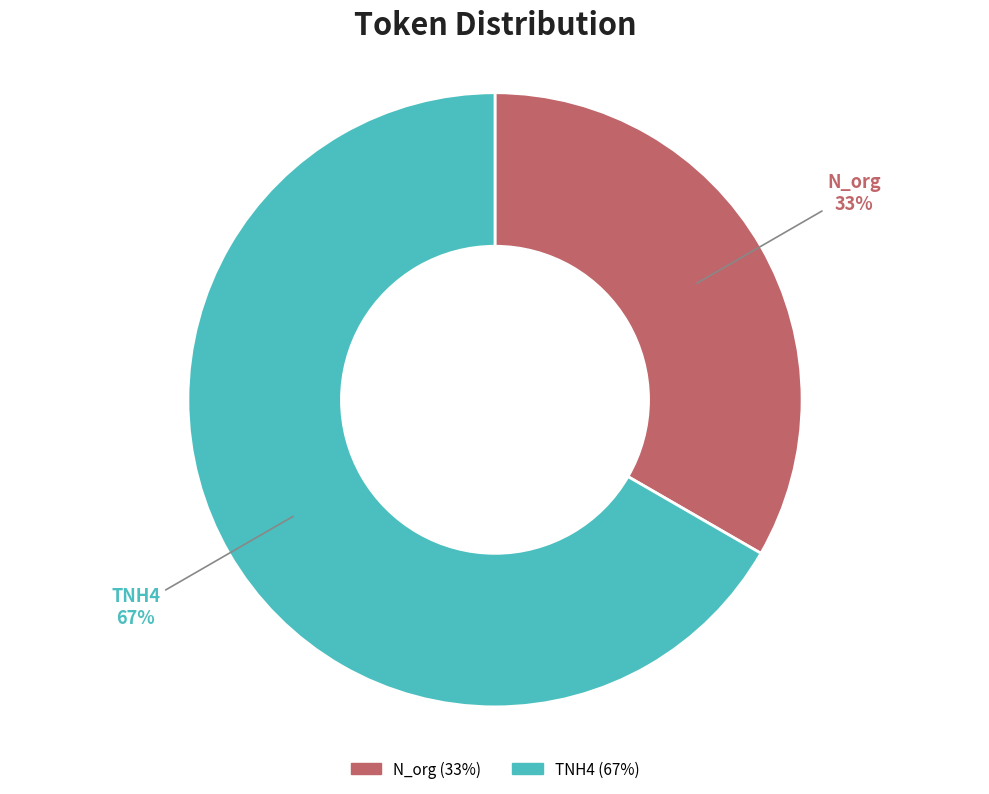

Which category has the smallest portion of the pie?

N_org